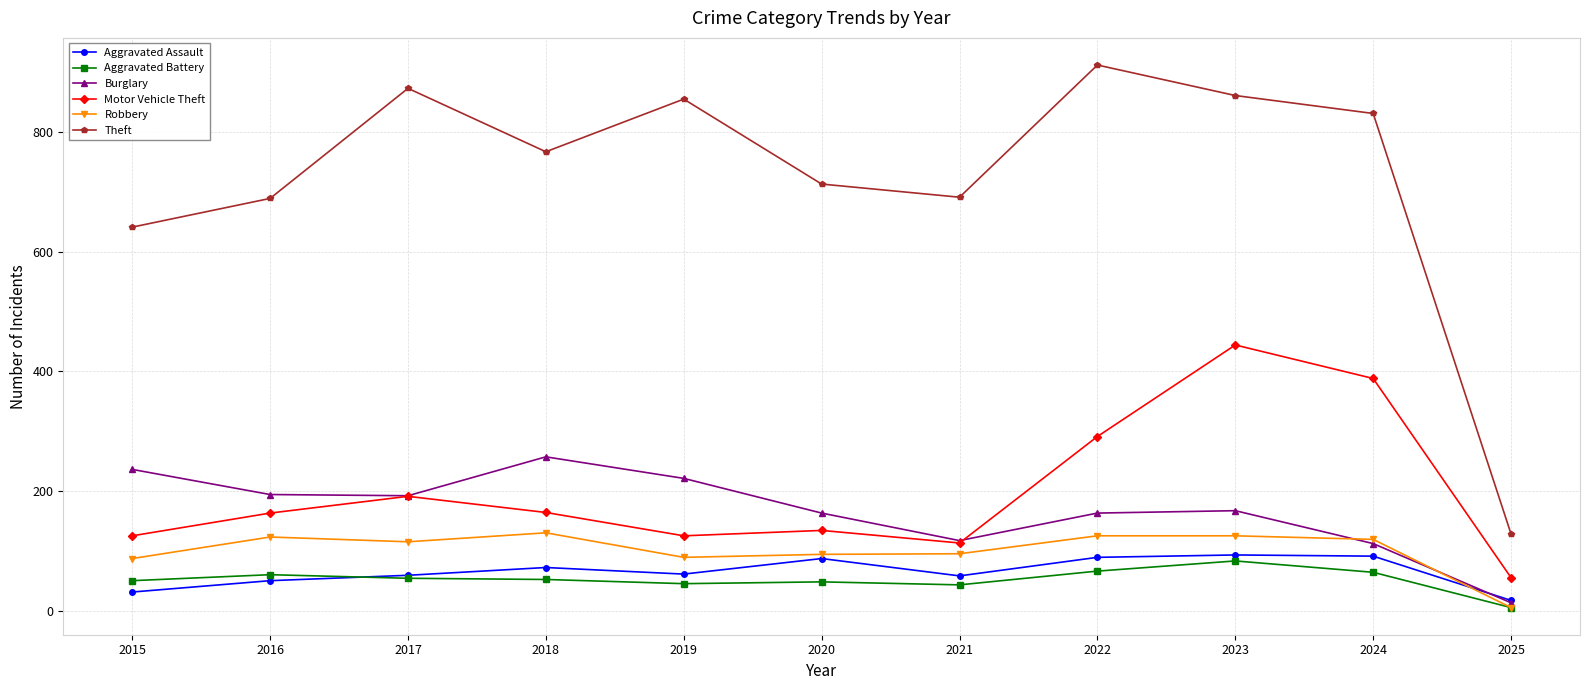

Which label corresponds to the largest value in the chart?

2022